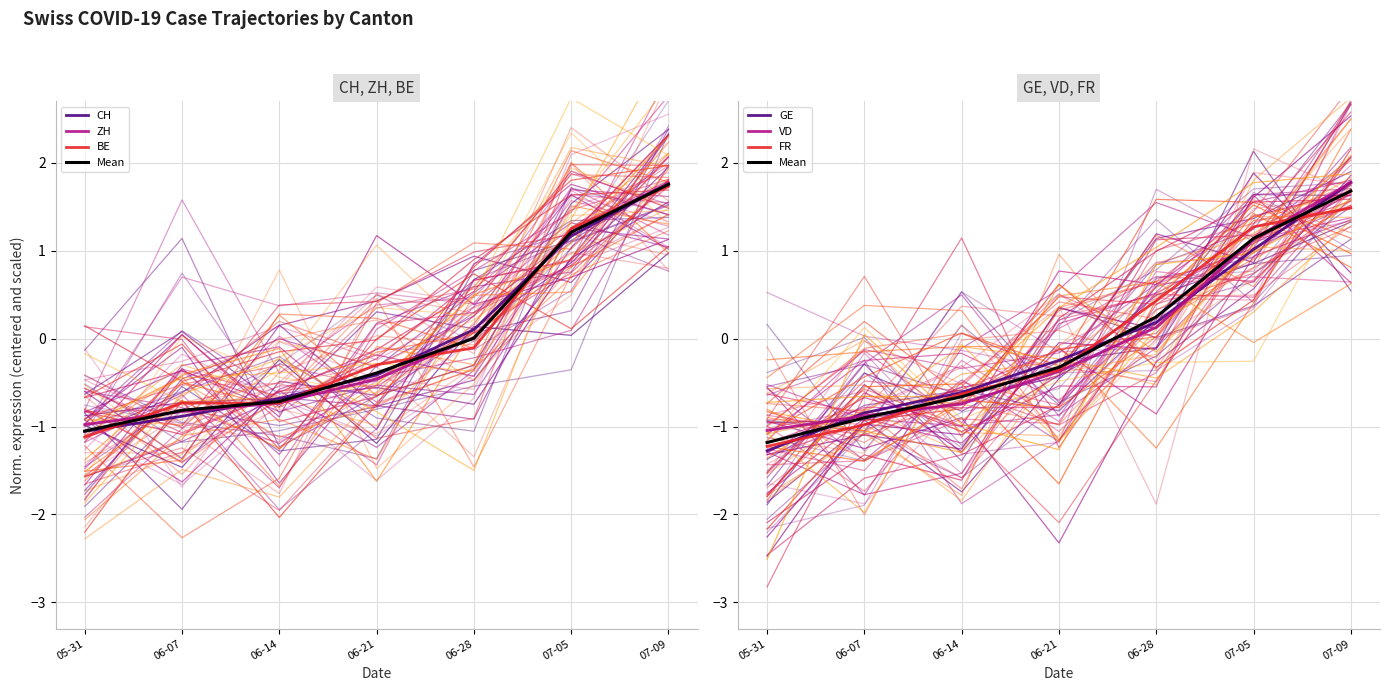

Between which two adjacent categories do BE and FR first intersect?

06-07 and 06-14